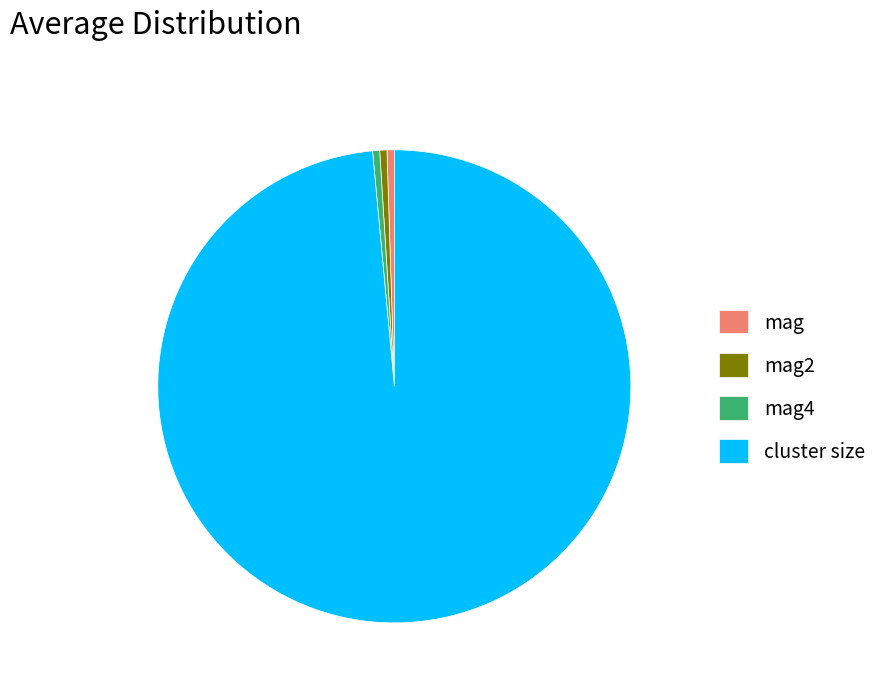

Which has a higher value, cluster size or mag?

cluster size